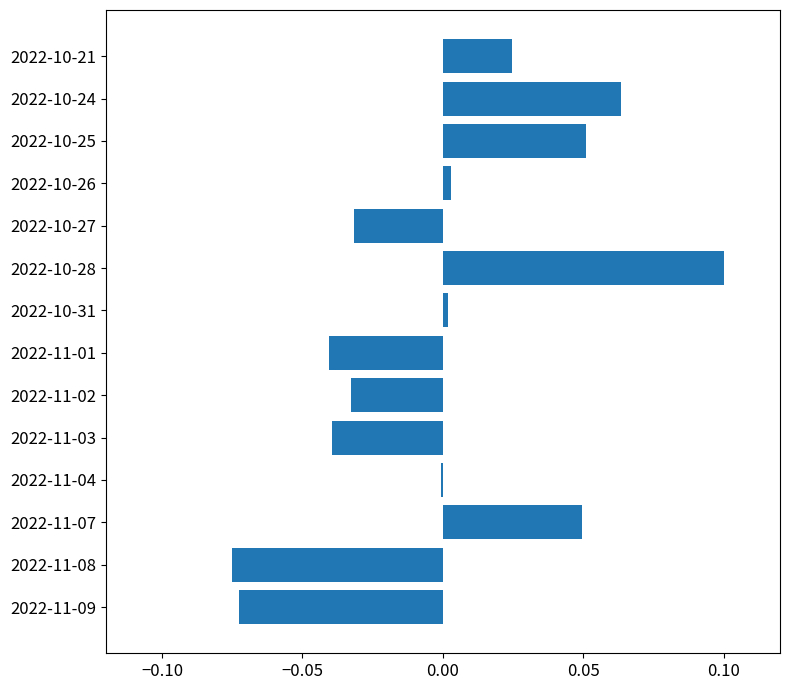

Count the number of categories in the chart.

14